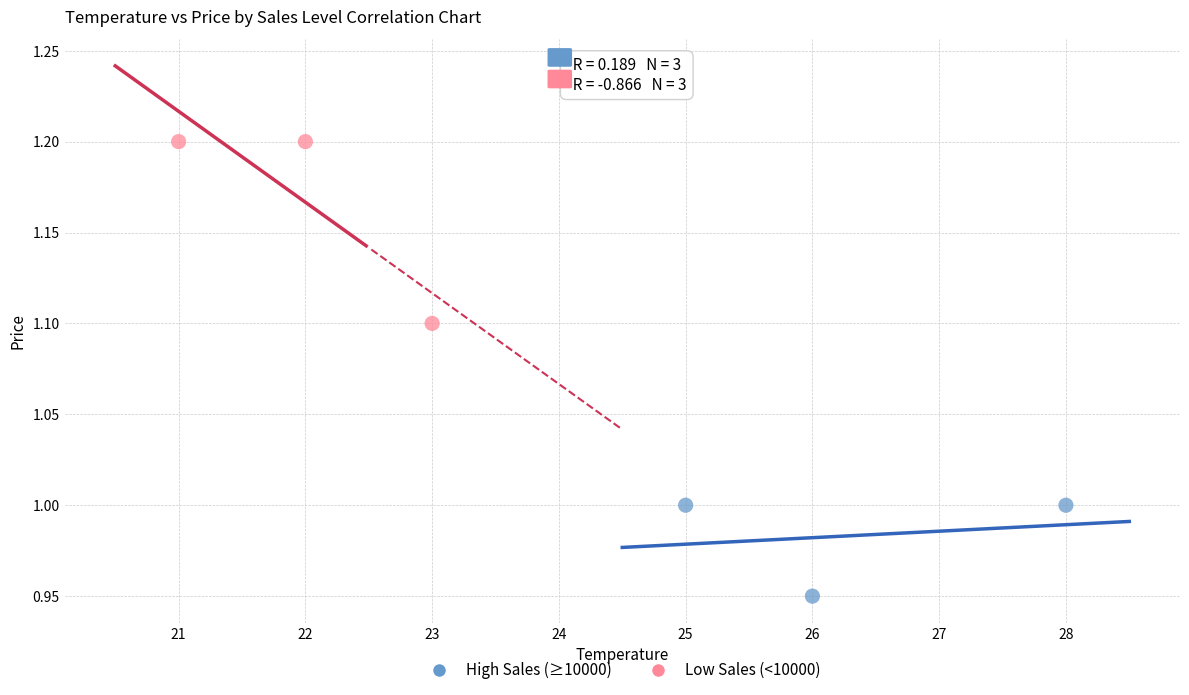

Which series has the widest spread of Y values?

Low Sales (<10000)